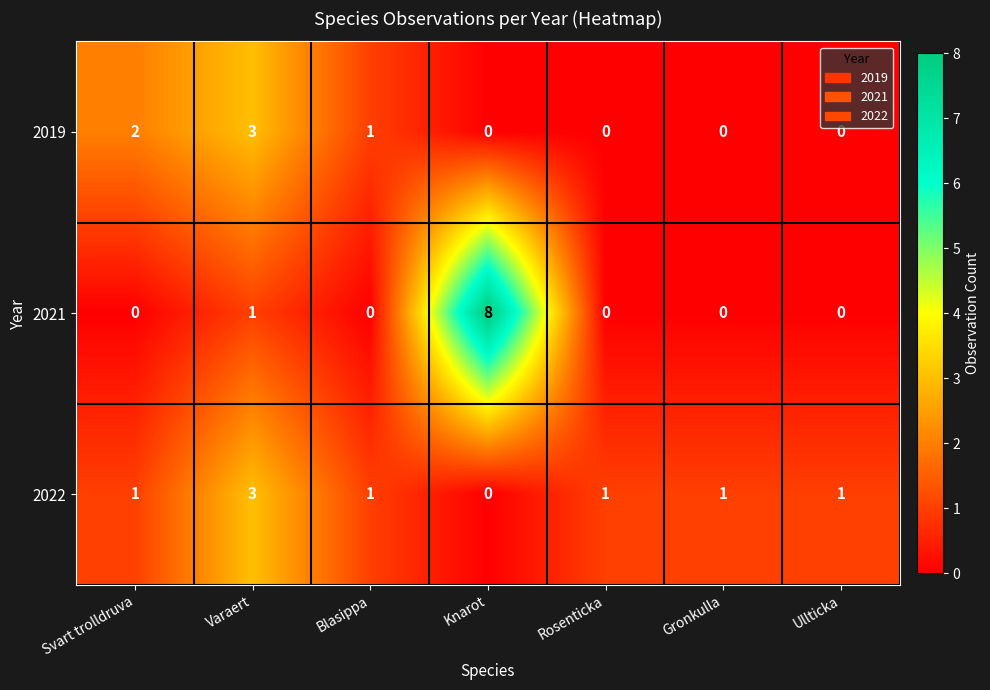

How many distinct data groups are displayed?

3